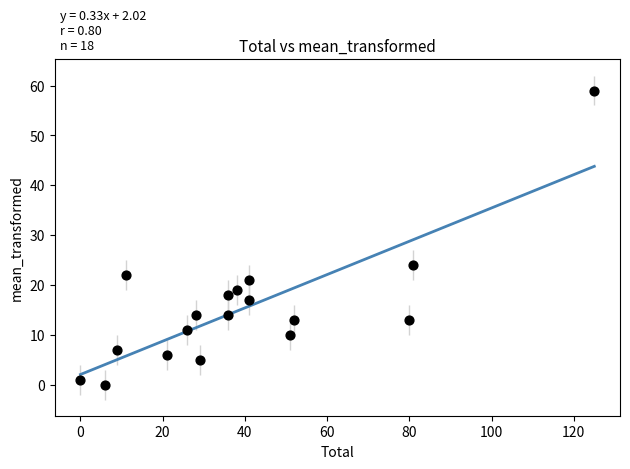

What is the range of X values (max minus min)?

125